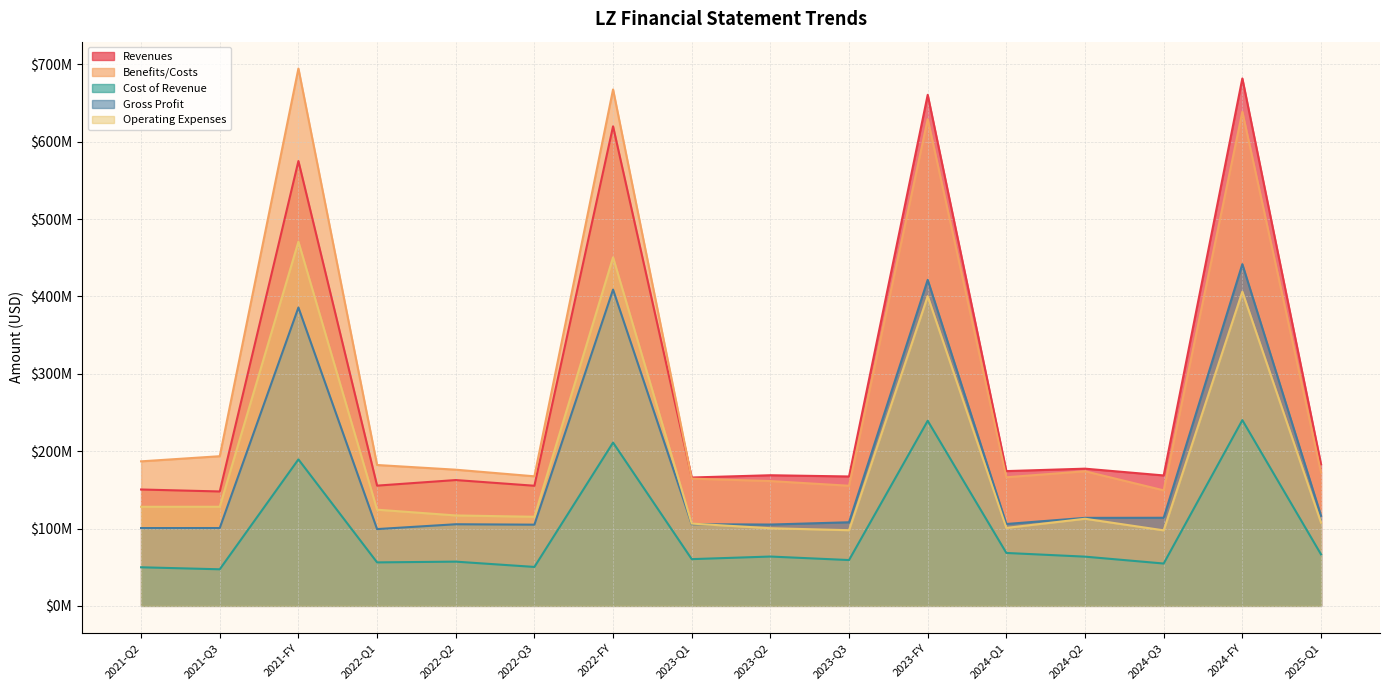

Reading left to right, list all the values displayed in this chart.

Revenues: 150432000	147879000	575080000	155427000	162649000	155277000	619979000	165936000	168854000	167274000	660727000	174214000	177362000	168599000	681881000	183110000
Benefits/Costs: 186832000	193462000	694695000	182100000	176031000	167481000	667652000	164457000	161332000	155277000	629233000	166240000	174002000	149316000	638798000	172496000
Cost of Revenue: 49859000	47267000	189364000	56182000	57151000	50314000	211095000	60395000	63748000	59213000	239263000	68384000	63609000	54715000	240093000	66560000
Gross Profit: 100573000	100612000	385716000	99245000	105498000	104963000	408884000	105541000	105106000	108061000	421464000	105830000	113753000	113884000	441788000	116550000
Operating Expenses: 128081000	128122000	470792000	124321000	116887000	115166000	450623000	106337000	100361000	97805000	400405000	100775000	112607000	97615000	406207000	107584000